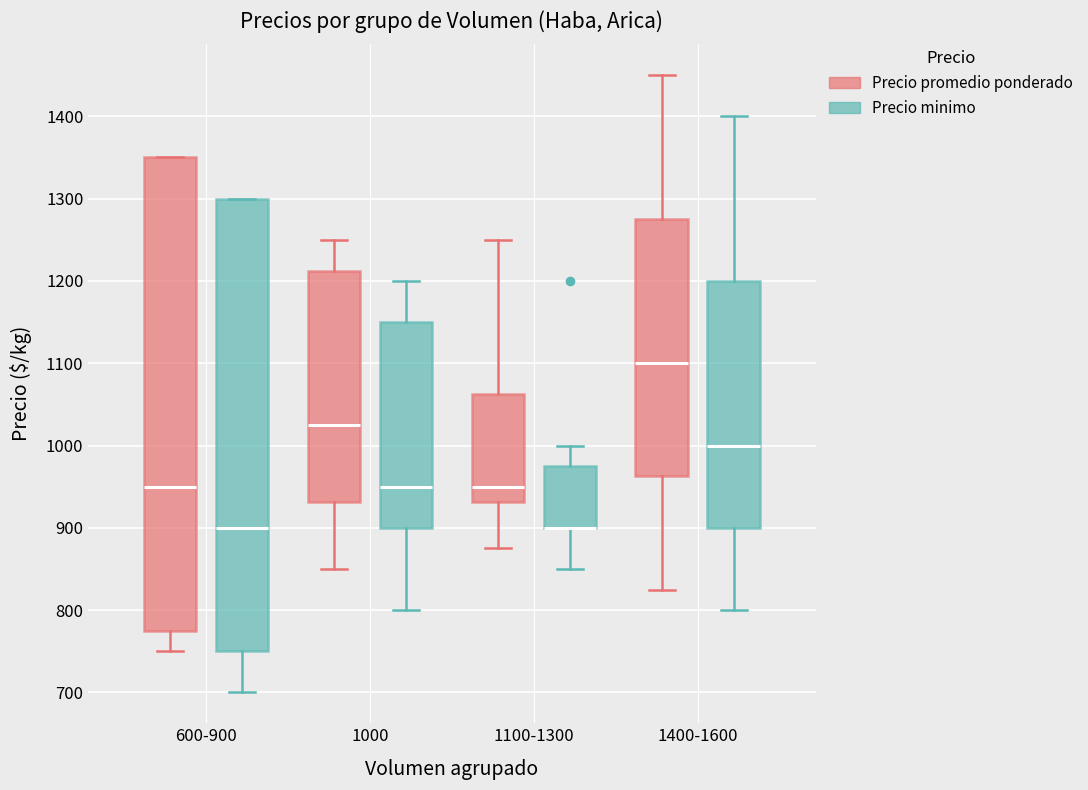

Comparing the boxes themselves (not the whiskers), which one is the tallest?

600-900 (Precio promedio ponderado)